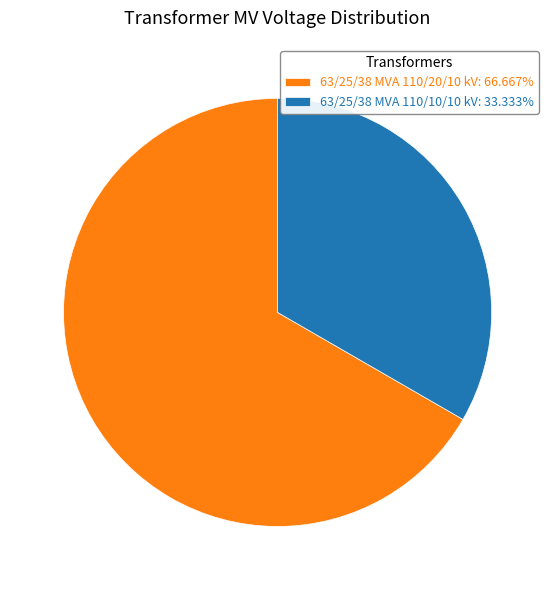

What is the majority slice?

63/25/38 MVA 110/20/10 kV